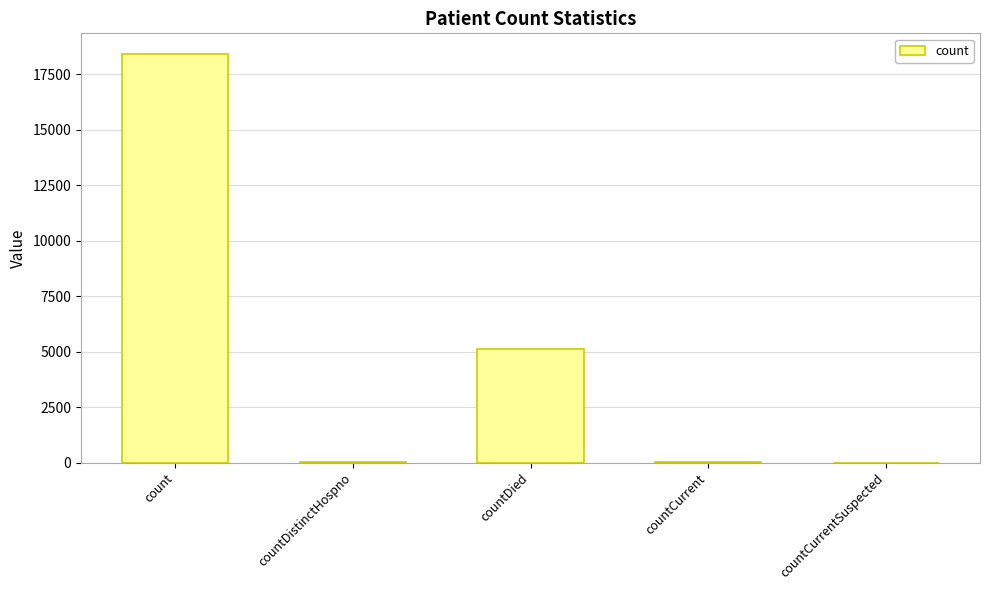

How many series are shown in this chart?

1